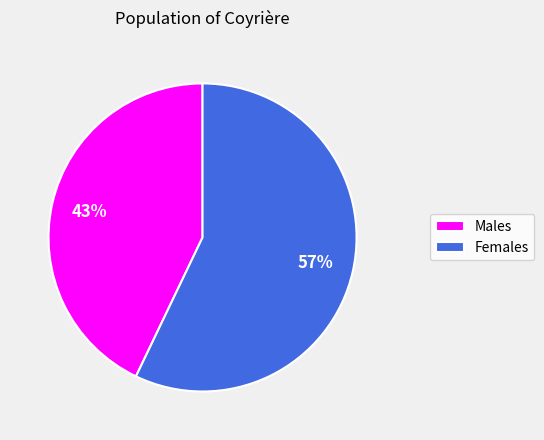

Does Females represent more than half of the total?

Yes